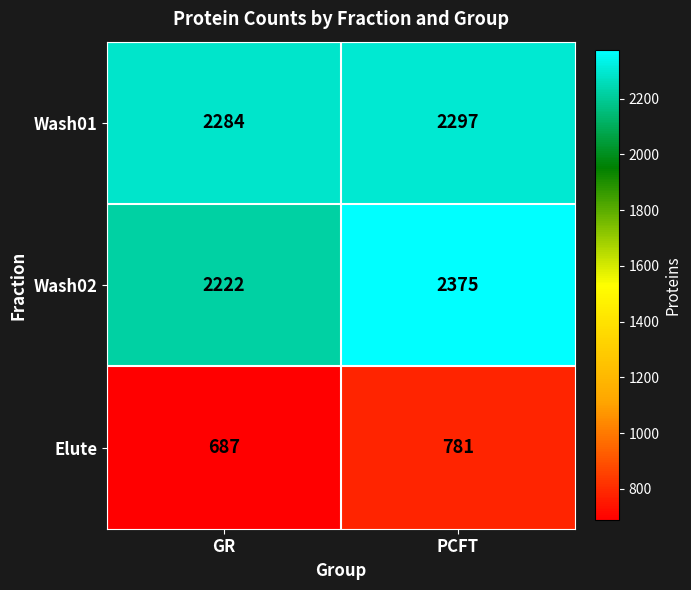

What is the difference between the maximum and minimum values in the Wash02 series?

153